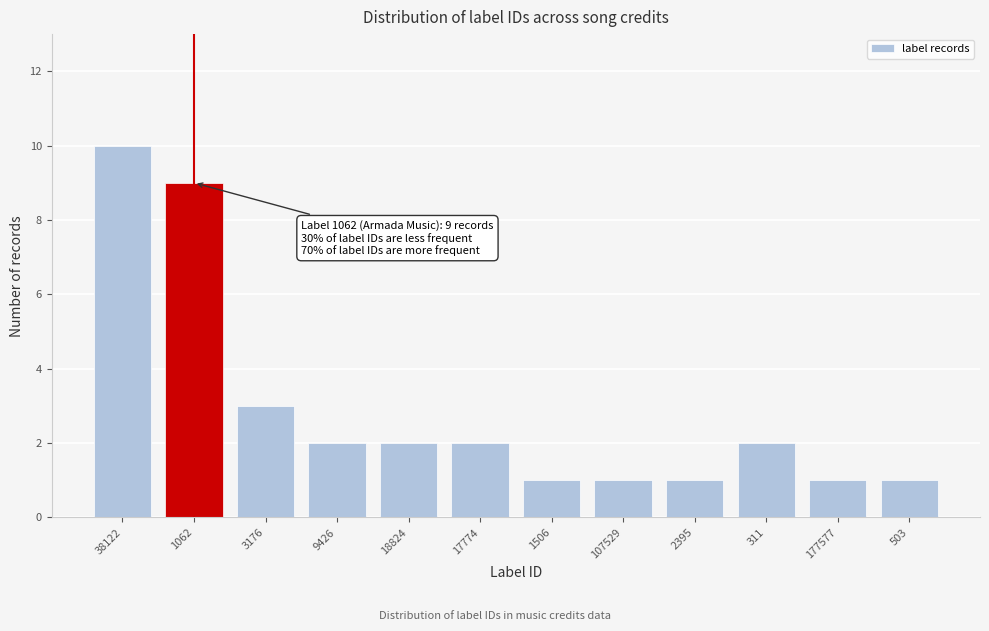

Reading right to left, transcribe all the data shown in this chart.

503=1	177577=1	311=2	2395=1	107529=1	1506=1	17774=2	18824=2	9426=2	3176=3	1062=9	38122=10